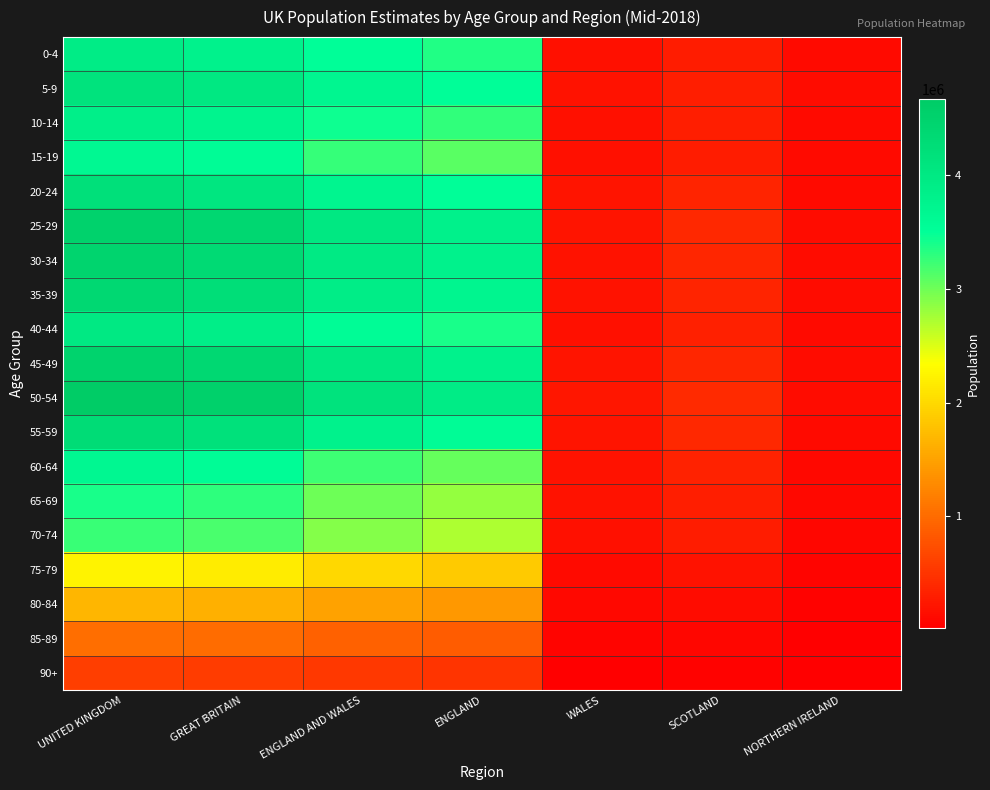

What is the greatest value displayed?

4674235